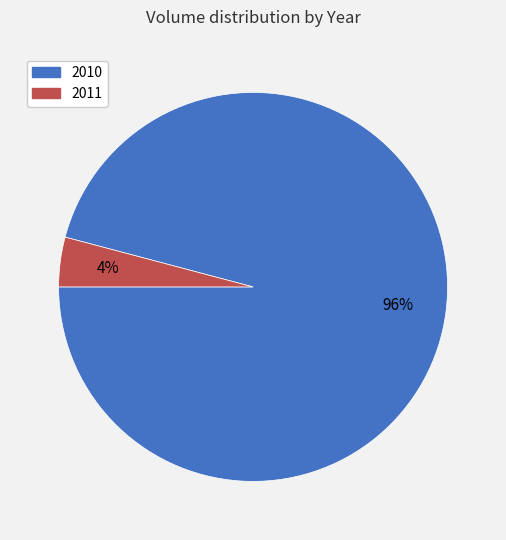

Does any single category account for the majority?

Yes